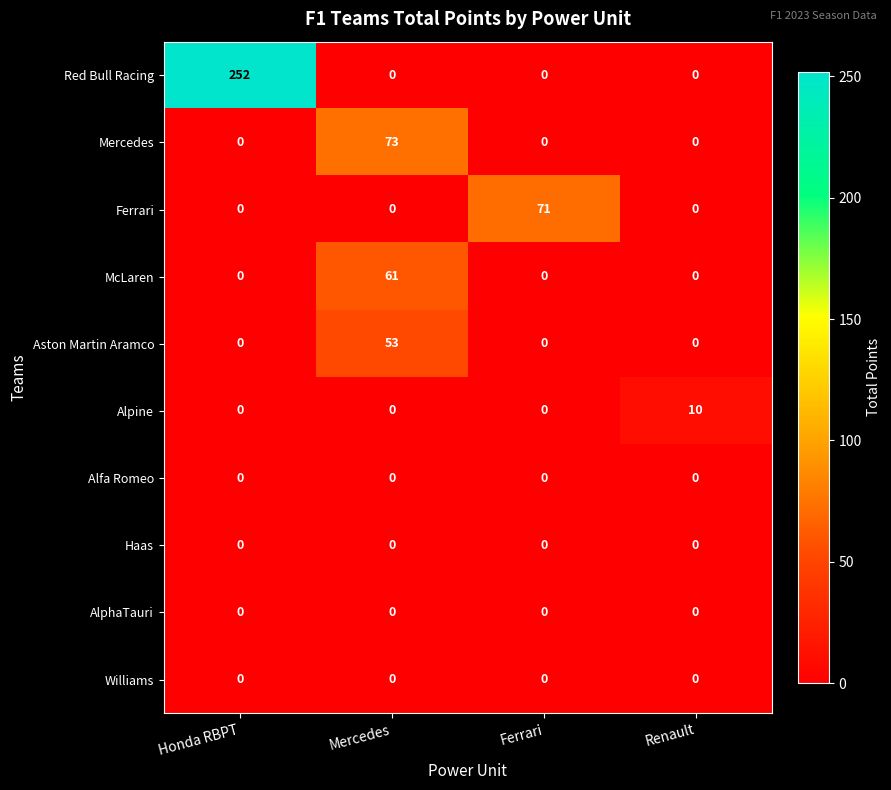

What is the total value across all series at Mercedes?

187